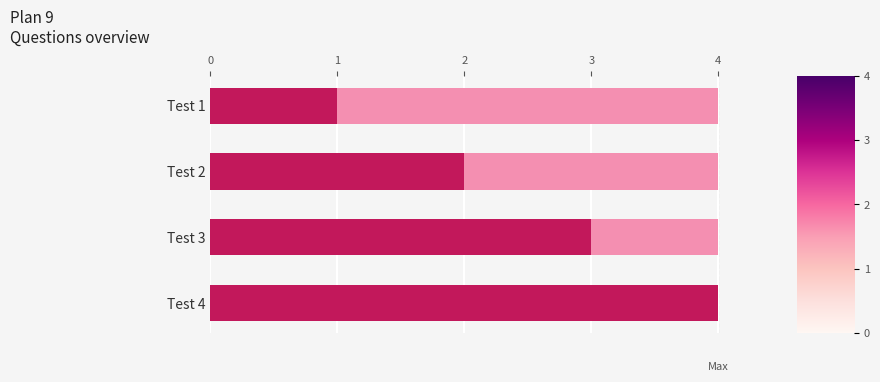

True or false: number has a value of 5.3 at Test 3.

False